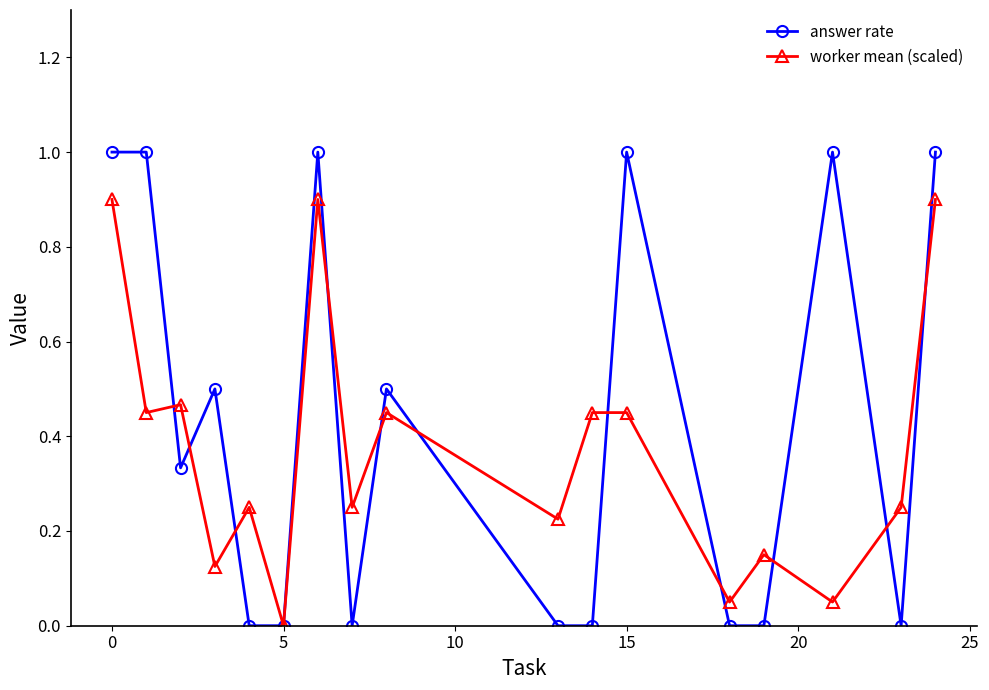

What is the average value of the worker mean (scaled) series?

0.4